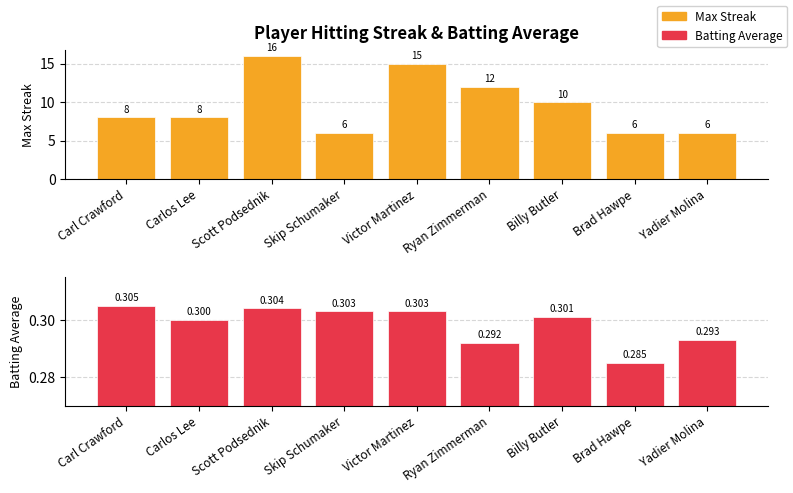

Read the Max Streak value at Carlos Lee.

8.0